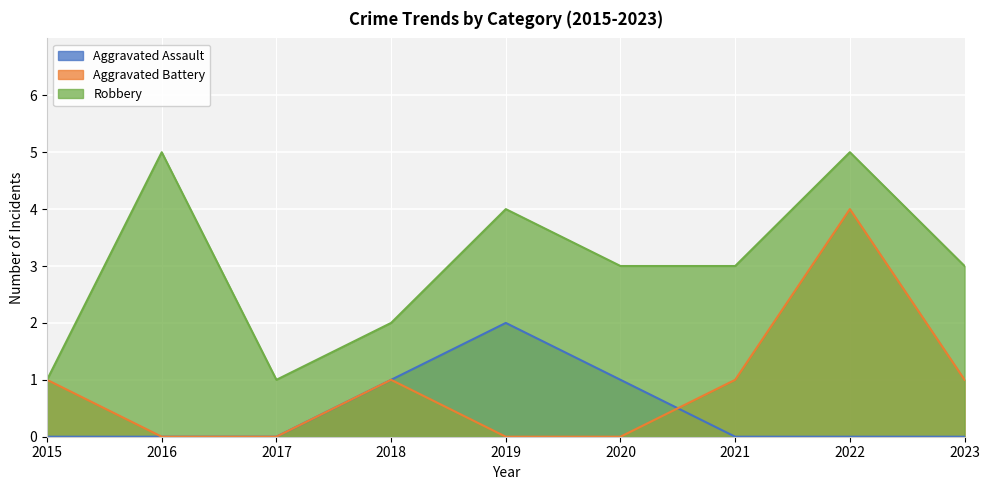

Which series changed the most between 2015 and 2020?

Robbery